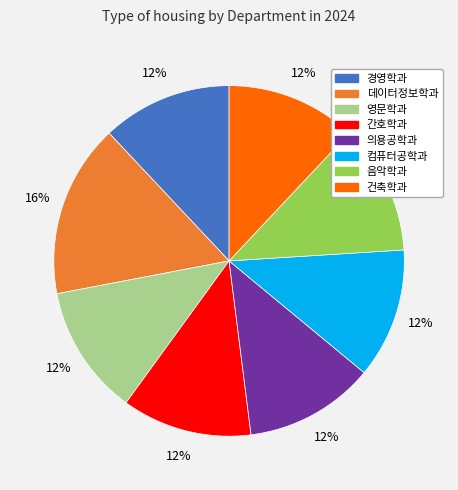

How many slices are in this pie chart?

8